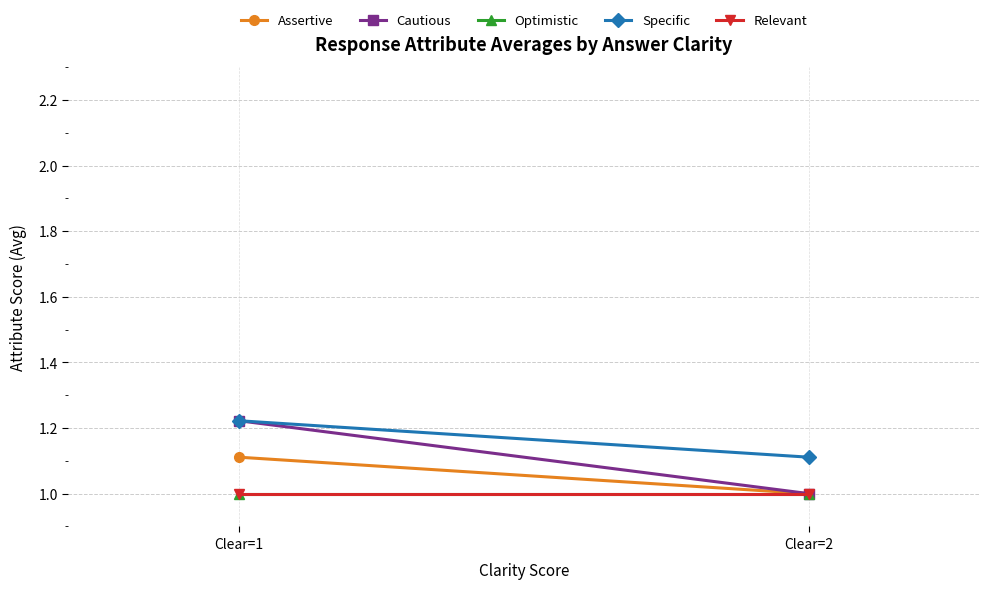

Between Clear=2 and Clear=1, which is larger?

Clear=1